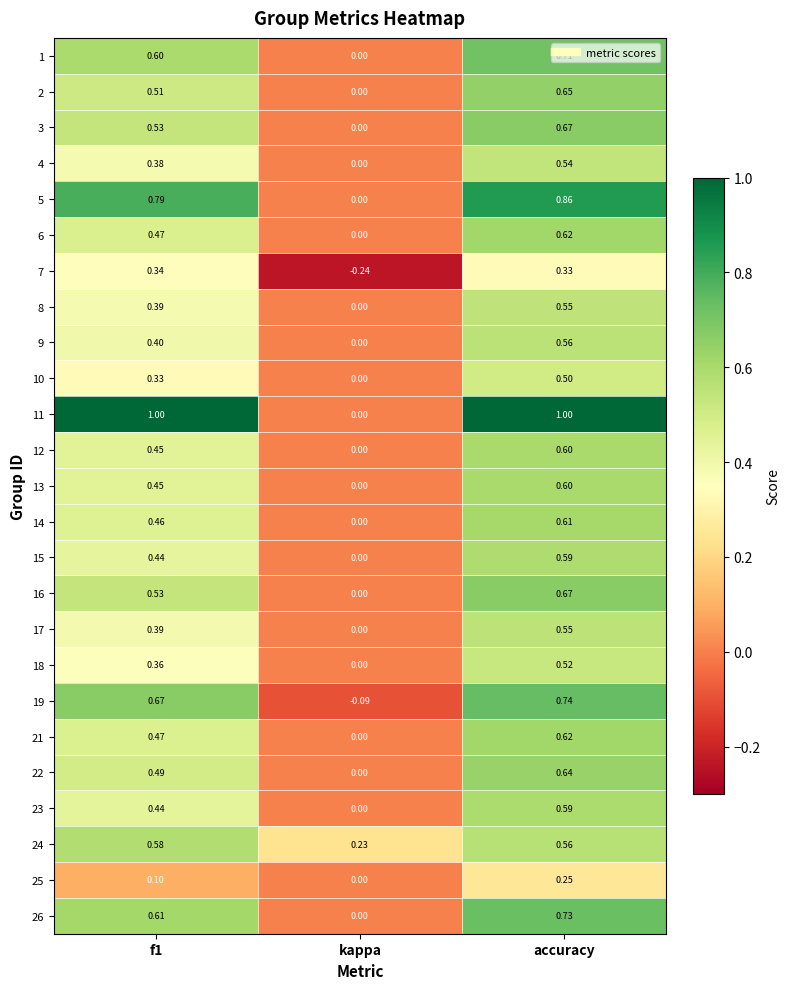

Which category has the lowest value across all series?

kappa